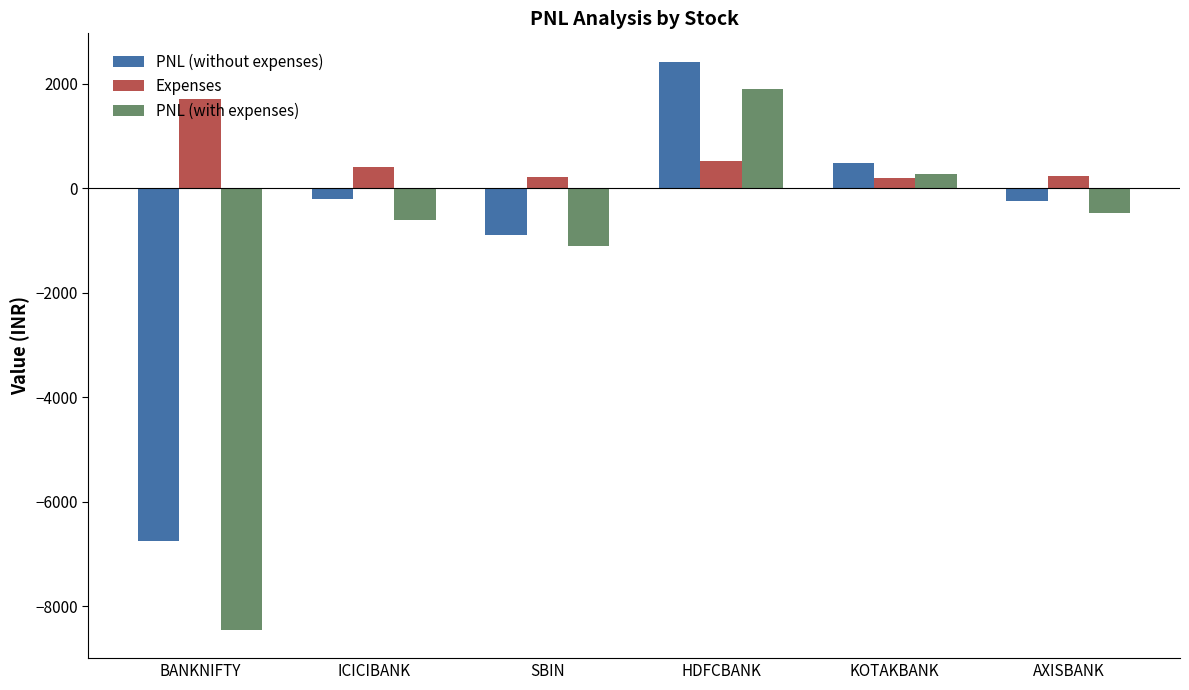

What is the average value of the PNL (with expenses) series?

-1414.3